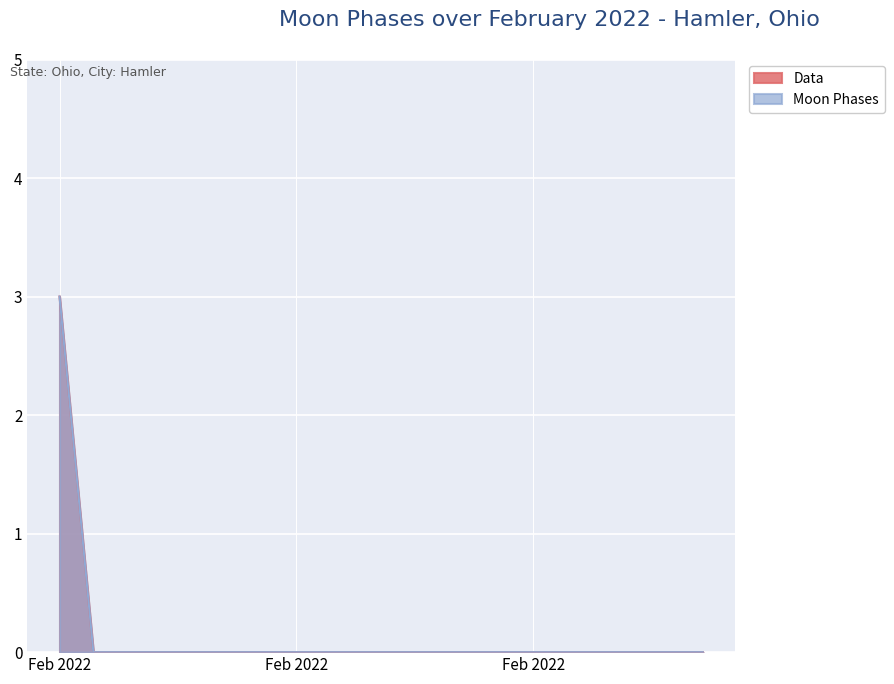

How many values in Data are above zero?

1